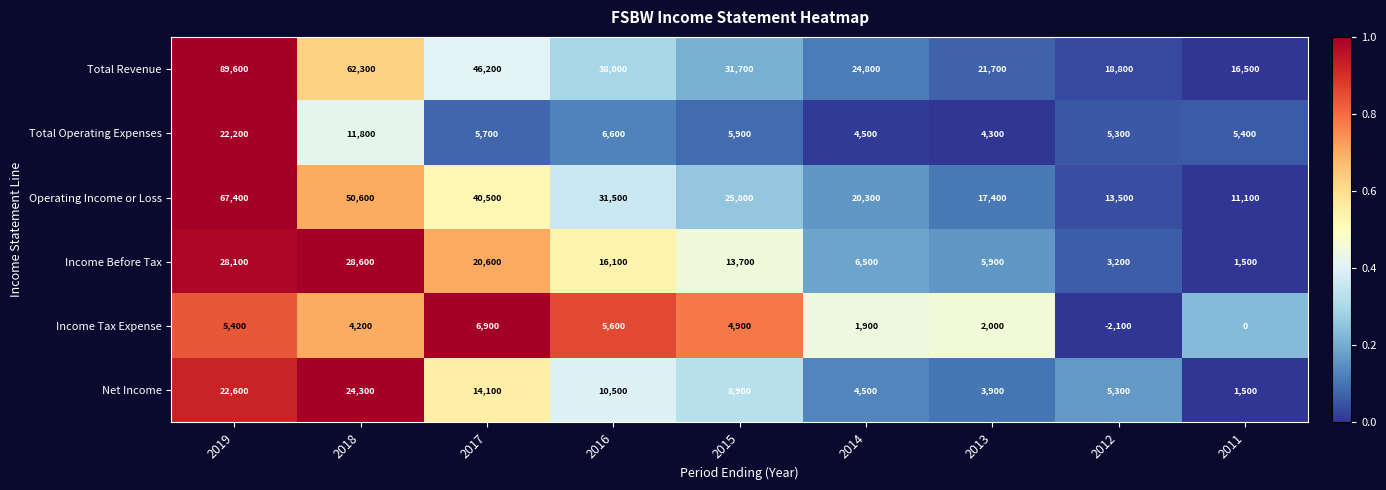

What is the difference between the highest and lowest values at 2014?

22900